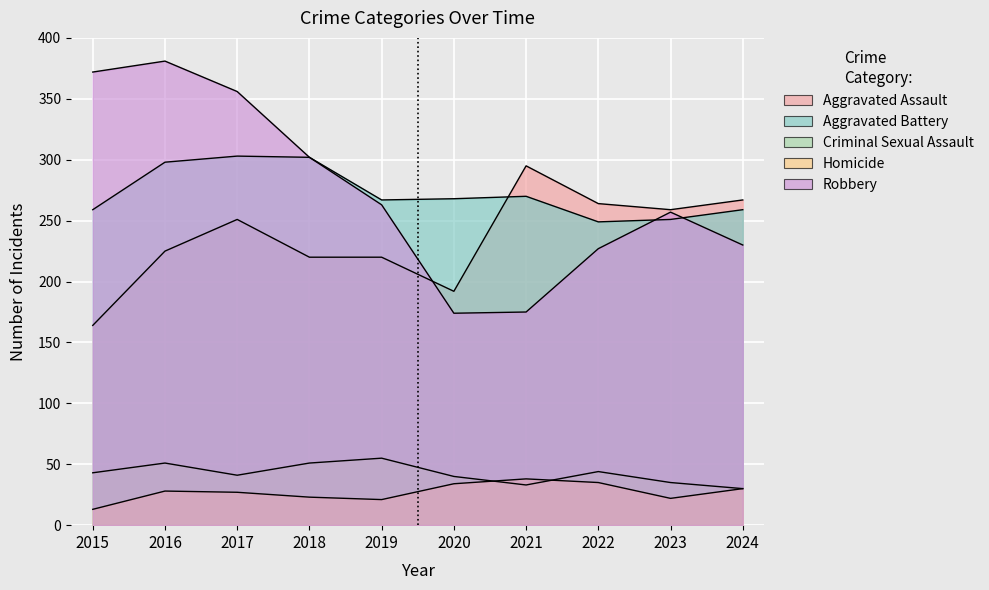

The value of Criminal Sexual Assault at 2022 is 16. True or false?

False